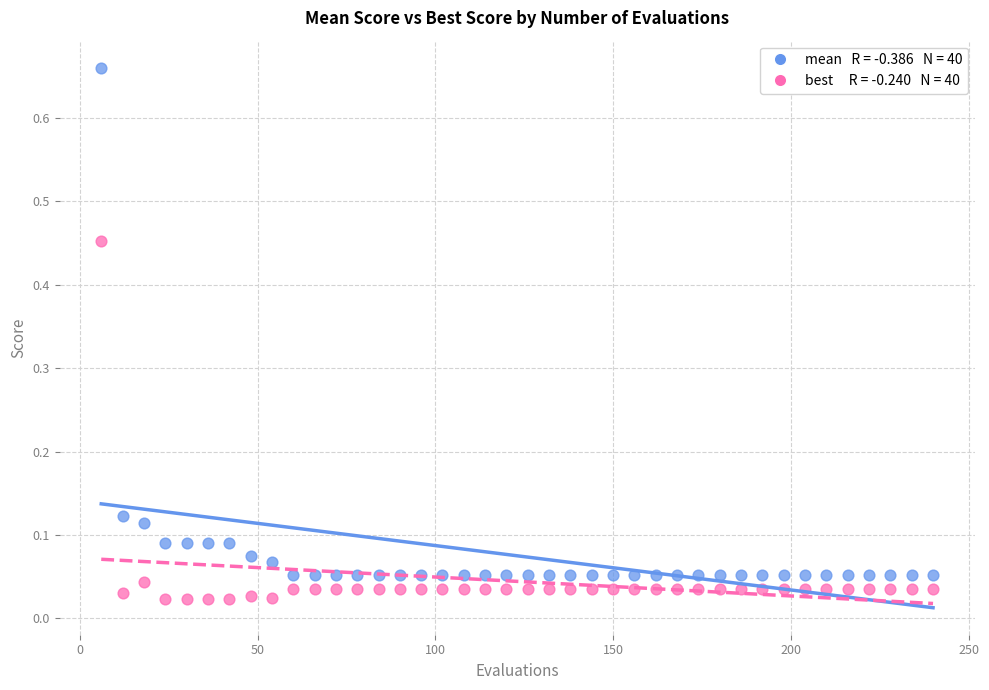

Across all data points, what is the range of Y values (max minus min)?

0.6